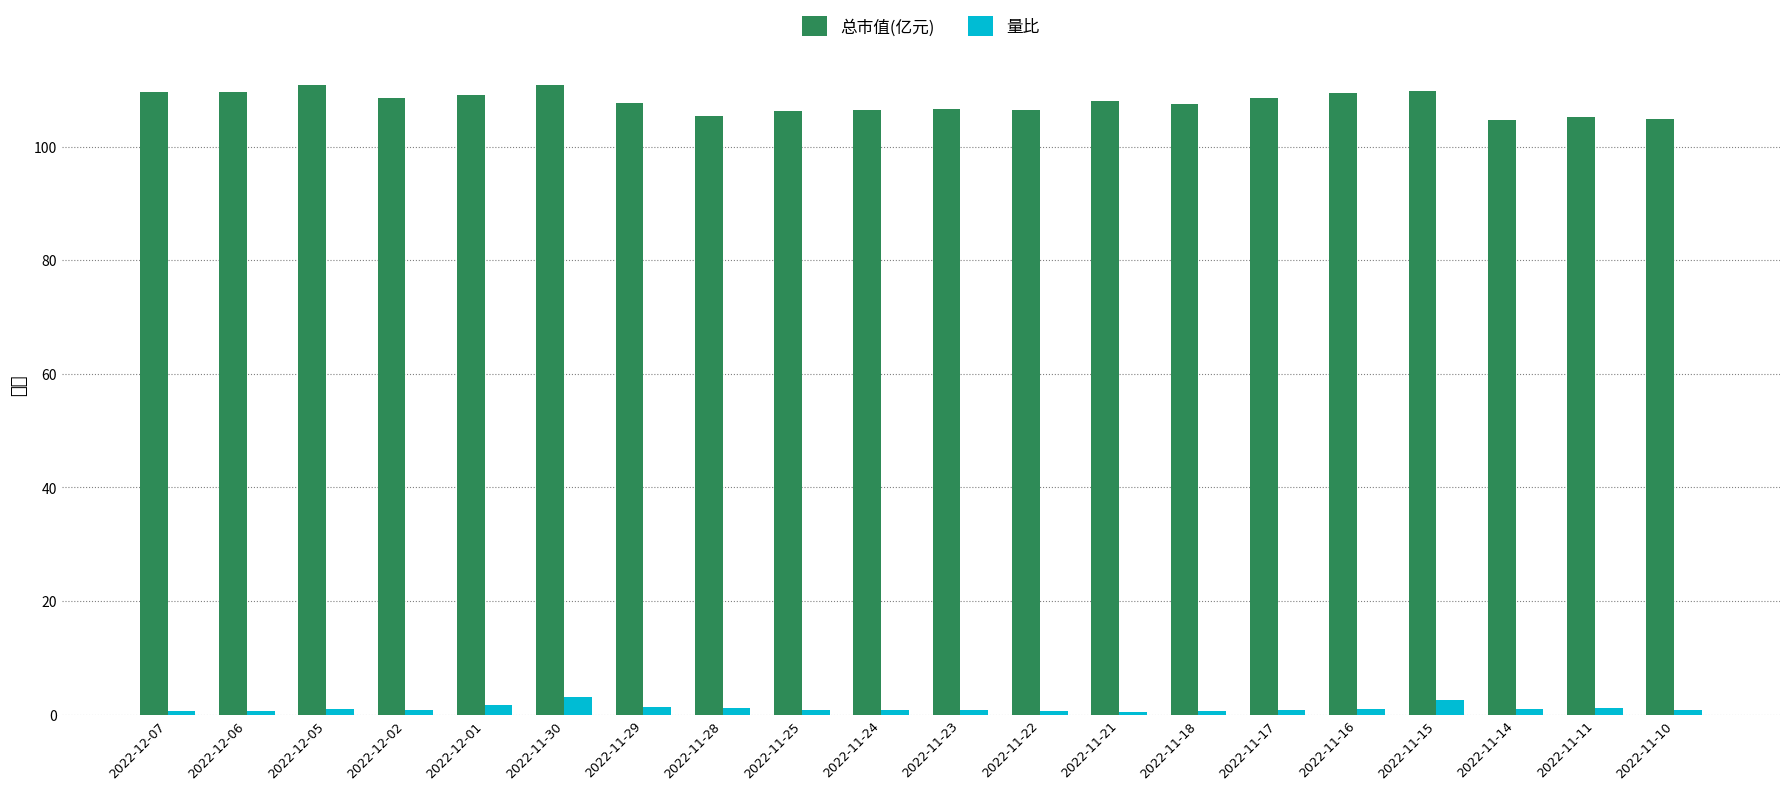

Reading left to right, transcribe all the data shown in this chart.

总市值(亿元): 2022-12-07=109.6	2022-12-06=109.6	2022-12-05=110.8	2022-12-02=108.5	2022-12-01=109.2	2022-11-30=110.8	2022-11-29=107.7	2022-11-28=105.4	2022-11-25=106.2	2022-11-24=106.4	2022-11-23=106.5	2022-11-22=106.4	2022-11-21=108.0	2022-11-18=107.5	2022-11-17=108.5	2022-11-16=109.5	2022-11-15=109.8	2022-11-14=104.7	2022-11-11=105.2	2022-11-10=104.9
量比: 2022-12-07=0.7	2022-12-06=0.7	2022-12-05=0.9	2022-12-02=0.8	2022-12-01=1.7	2022-11-30=3.1	2022-11-29=1.3	2022-11-28=1.2	2022-11-25=0.9	2022-11-24=0.9	2022-11-23=0.8	2022-11-22=0.7	2022-11-21=0.5	2022-11-18=0.7	2022-11-17=0.9	2022-11-16=1.1	2022-11-15=2.7	2022-11-14=1.0	2022-11-11=1.2	2022-11-10=0.8